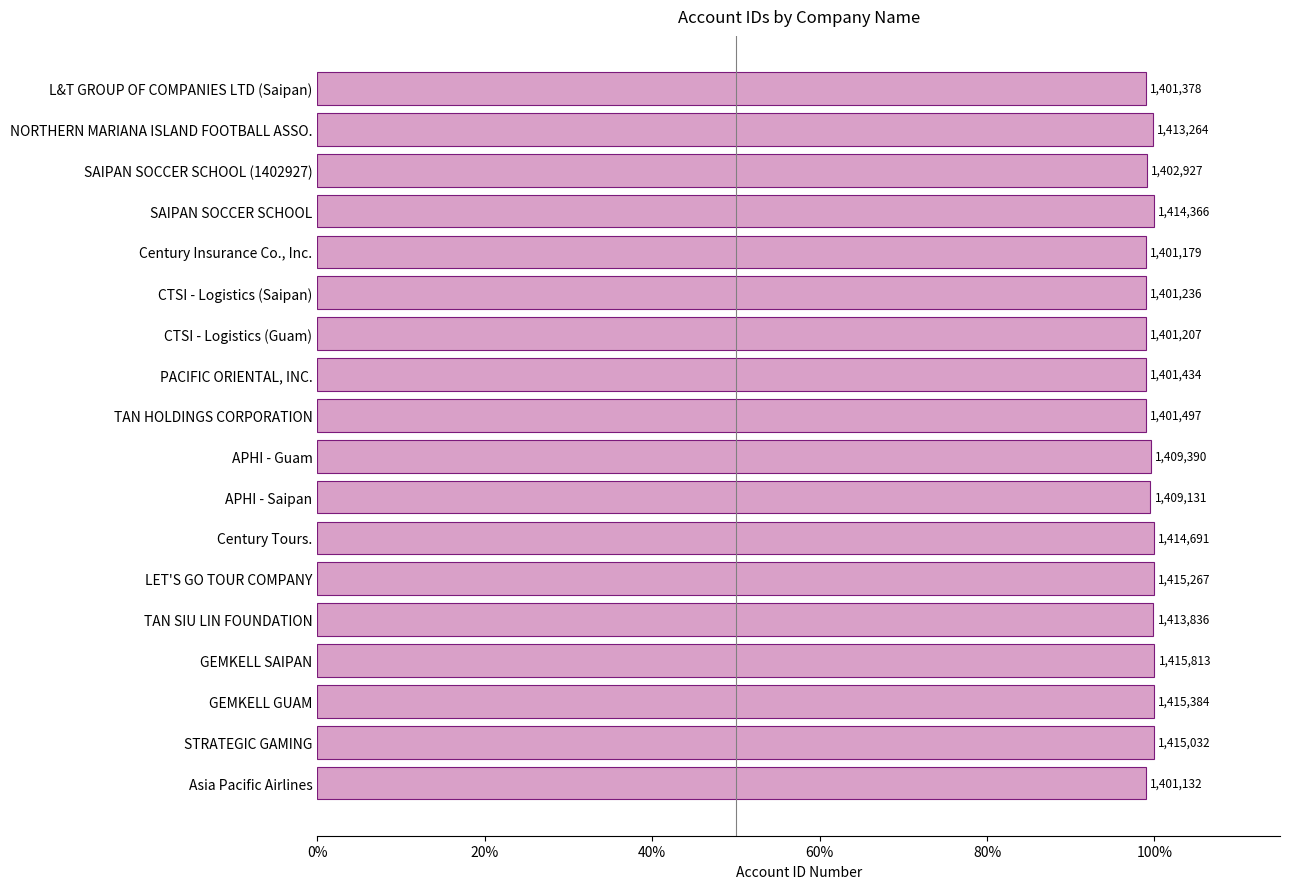

Are the bars horizontal?

Yes